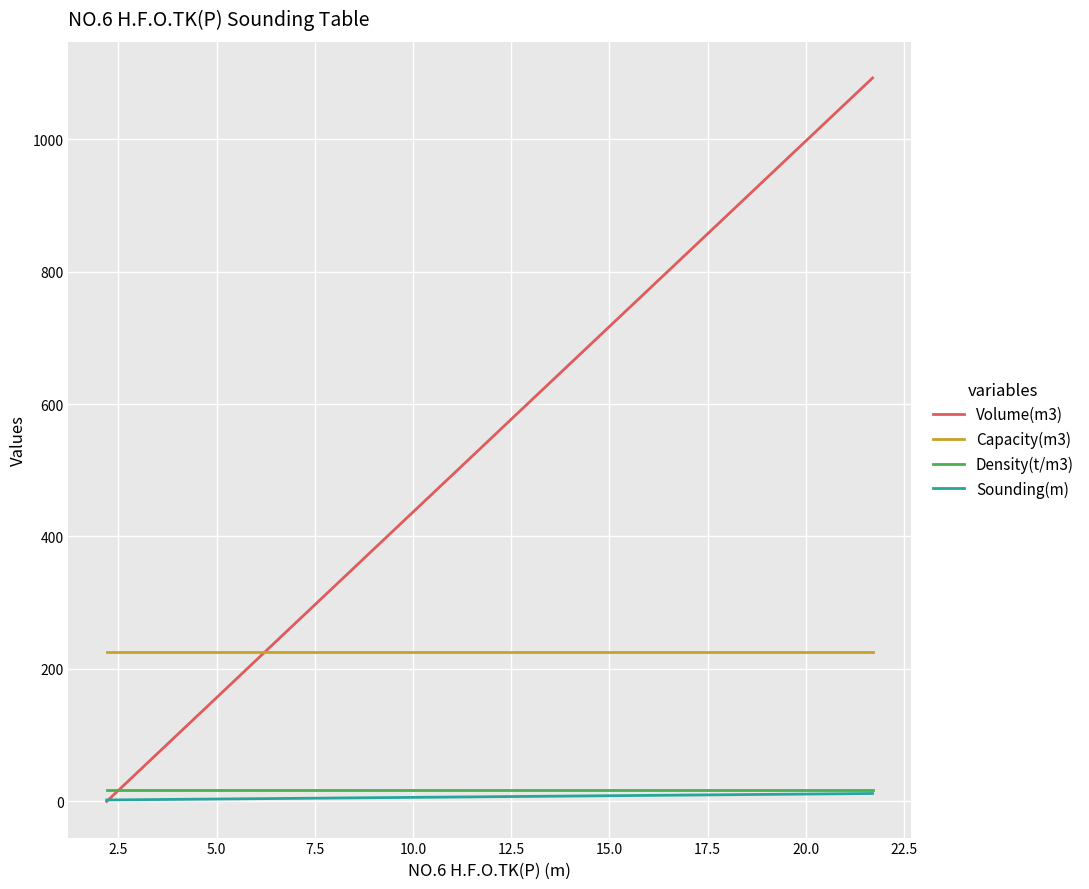

Which series has the widest spread of values?

Volume(m3)